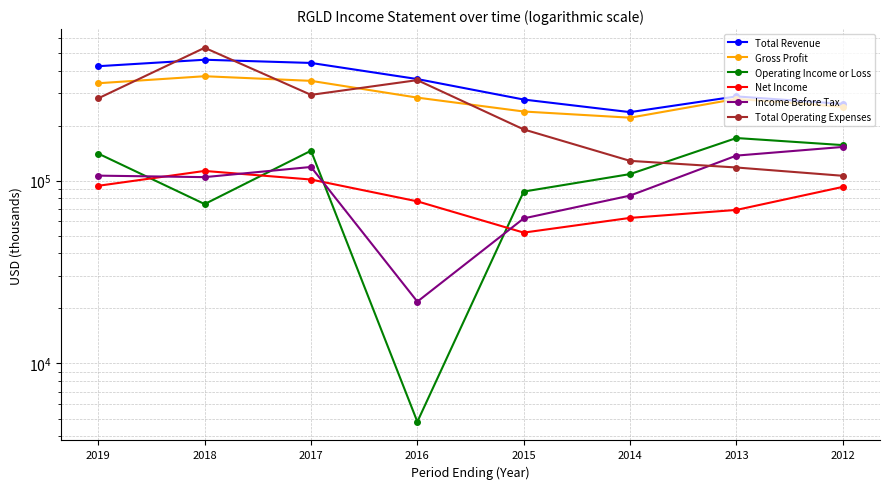

At which category does Gross Profit reach its first local peak?

2018